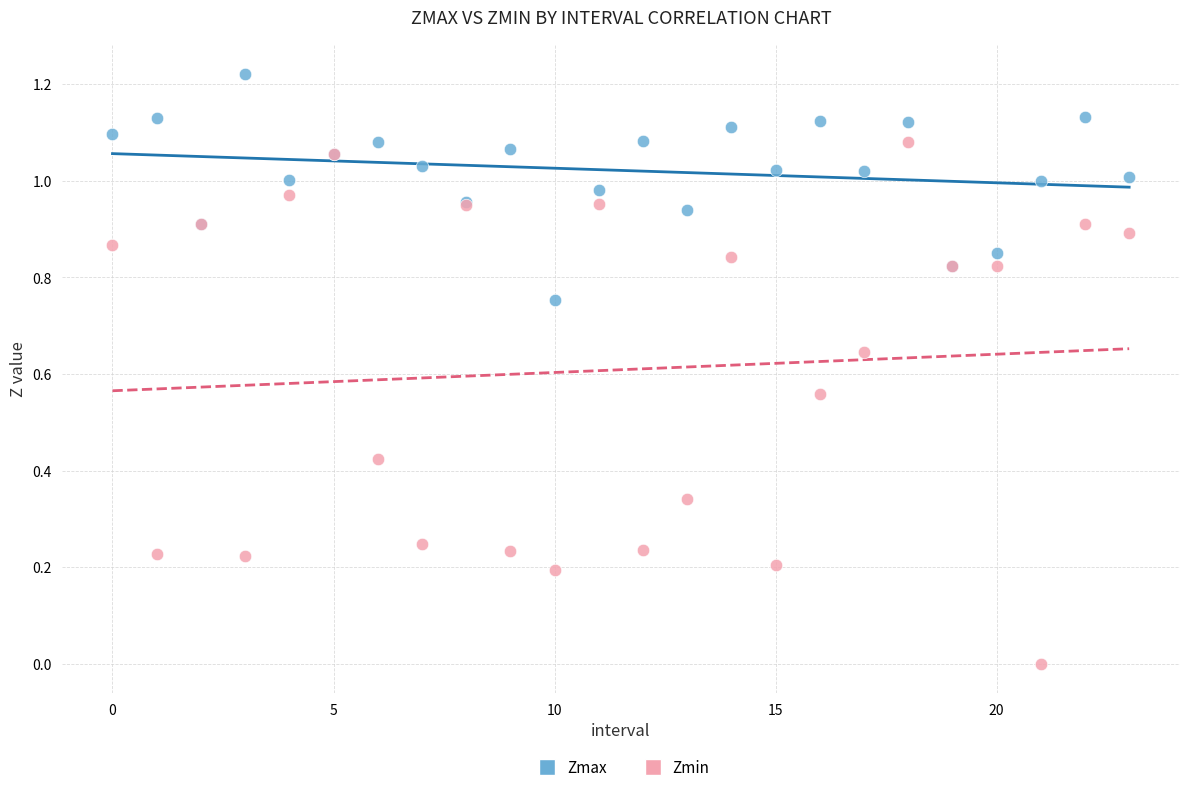

Which series contains the highest Y value?

Zmax